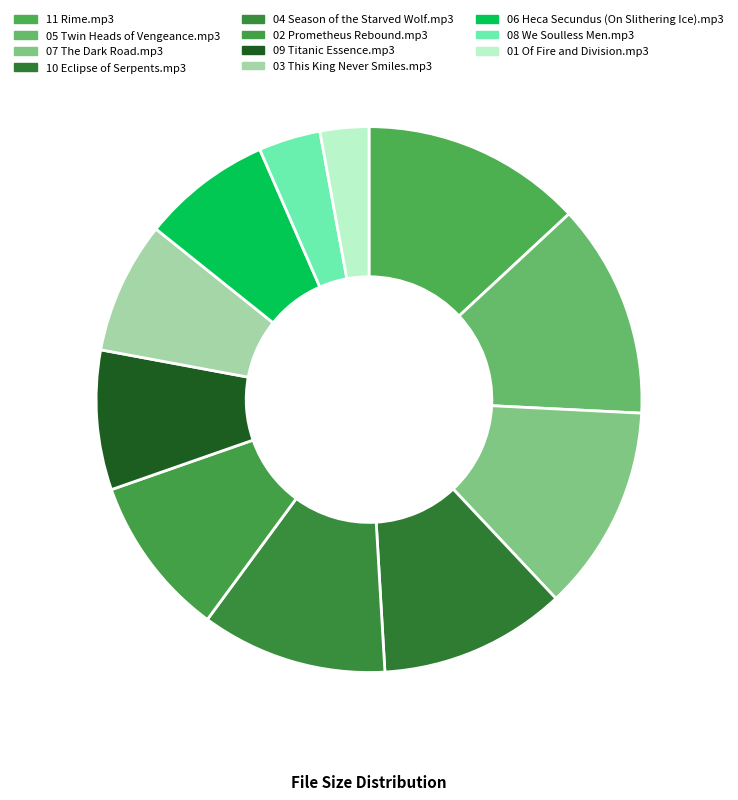

What portion of the pie excludes 08 We Soulless Men.mp3?

96.3%